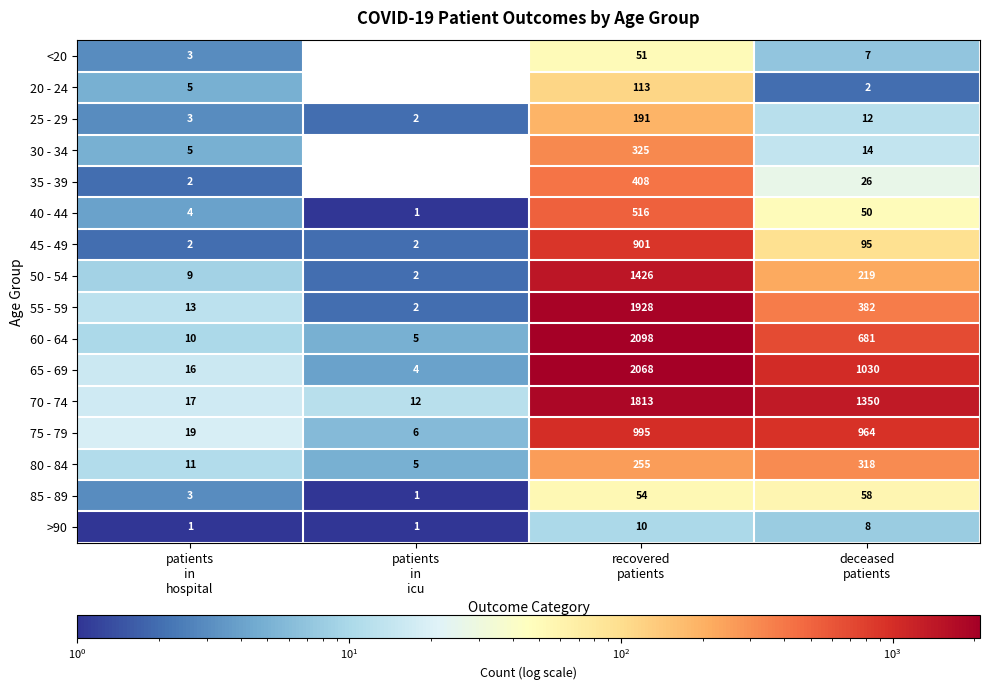

How many series are shown in this chart?

16